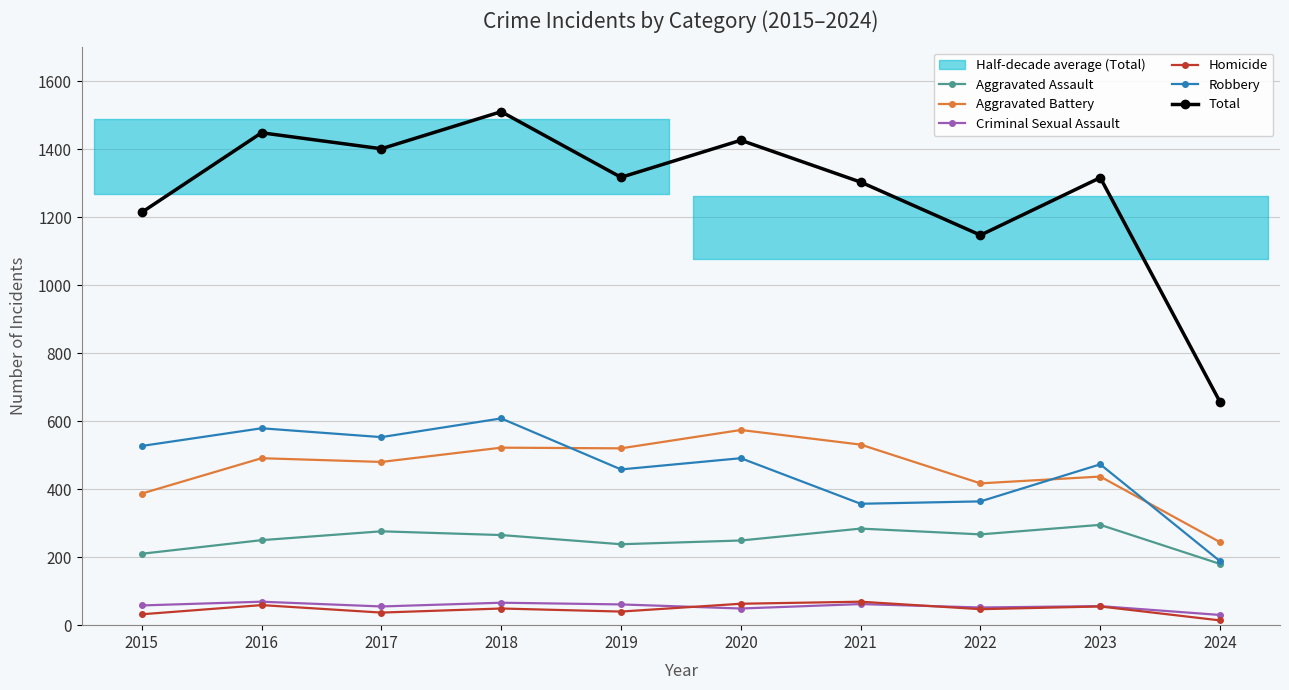

How many data points in Aggravated Assault are less than 265?

5